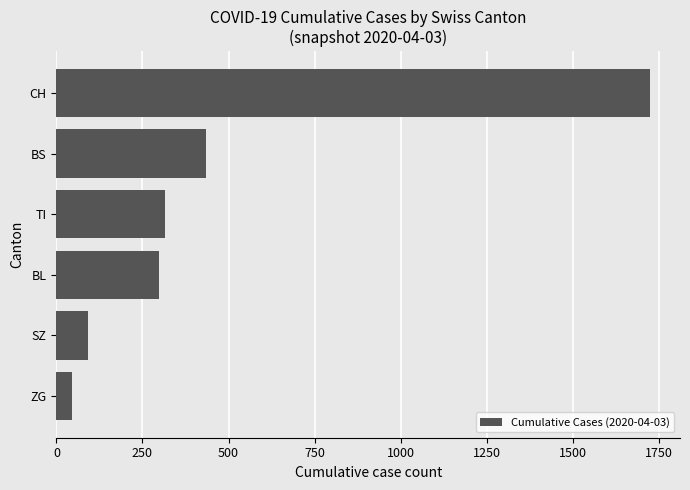

What is the change in value from BL to BS?

+136